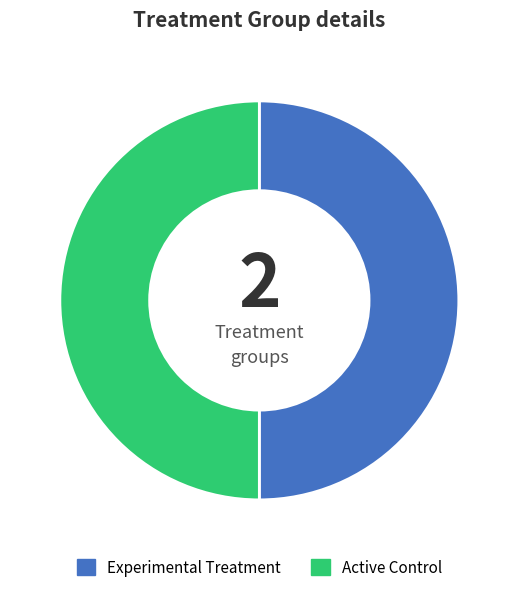

Is it true that Experimental Treatment is 50% of the pie?

True